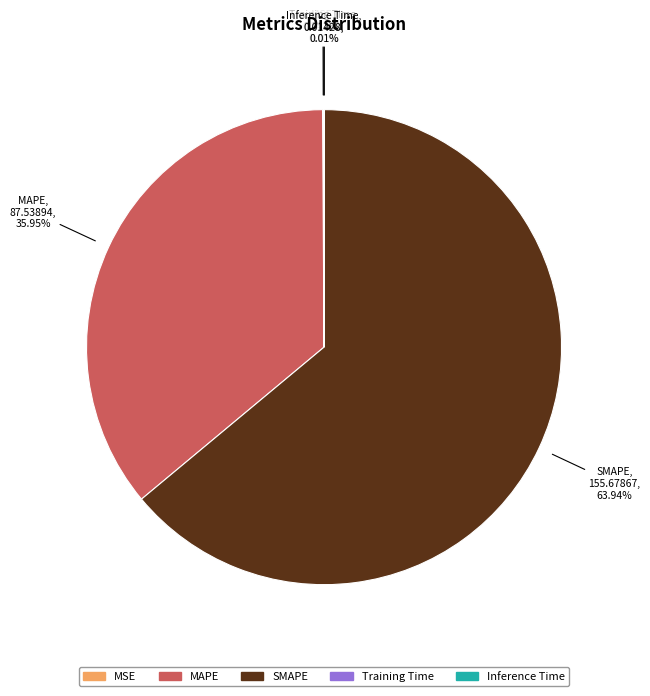

Which slice is the largest?

SMAPE